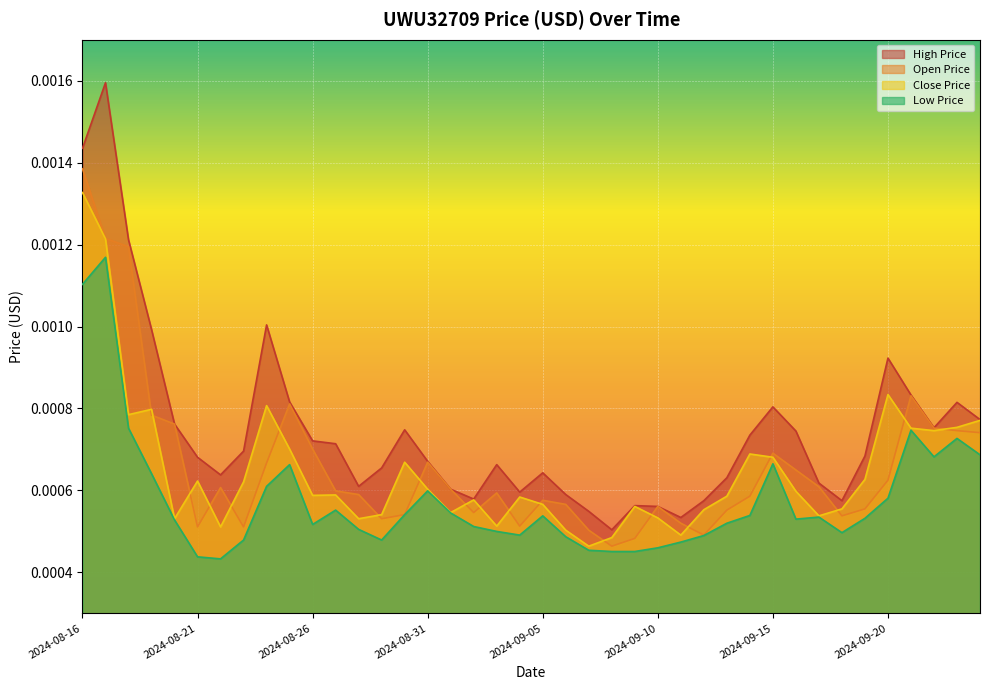

Count the CLOSE_PRICE values in the range 0 to 1.

40